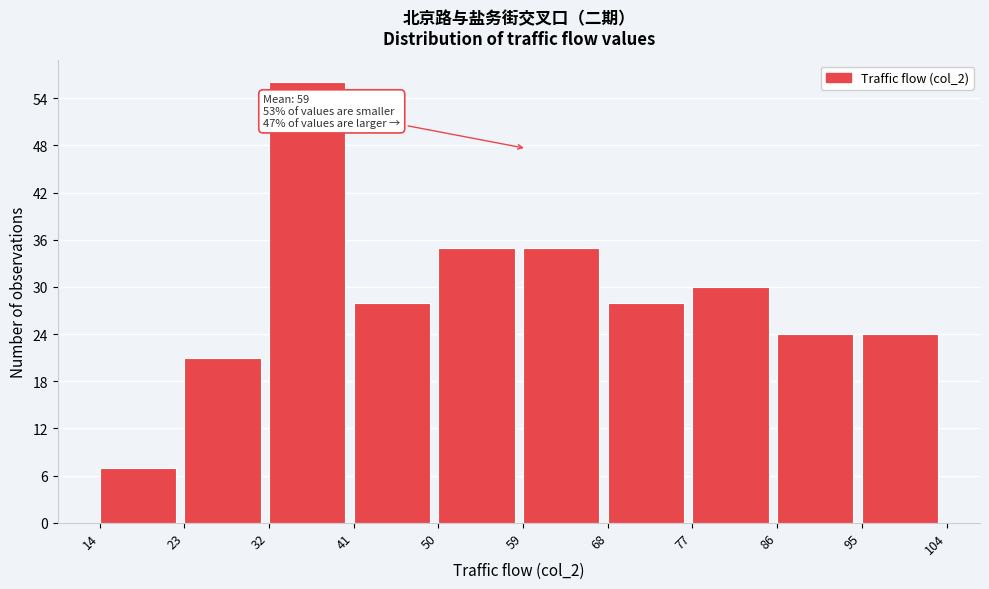

Over which range of the x-axis is the bar tallest?

32 to 41